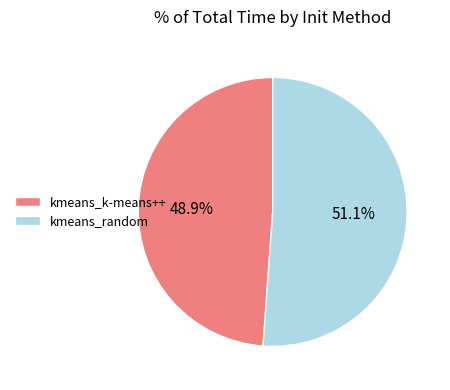

What percentage is the kmeans_random slice, to the nearest percent?

51%